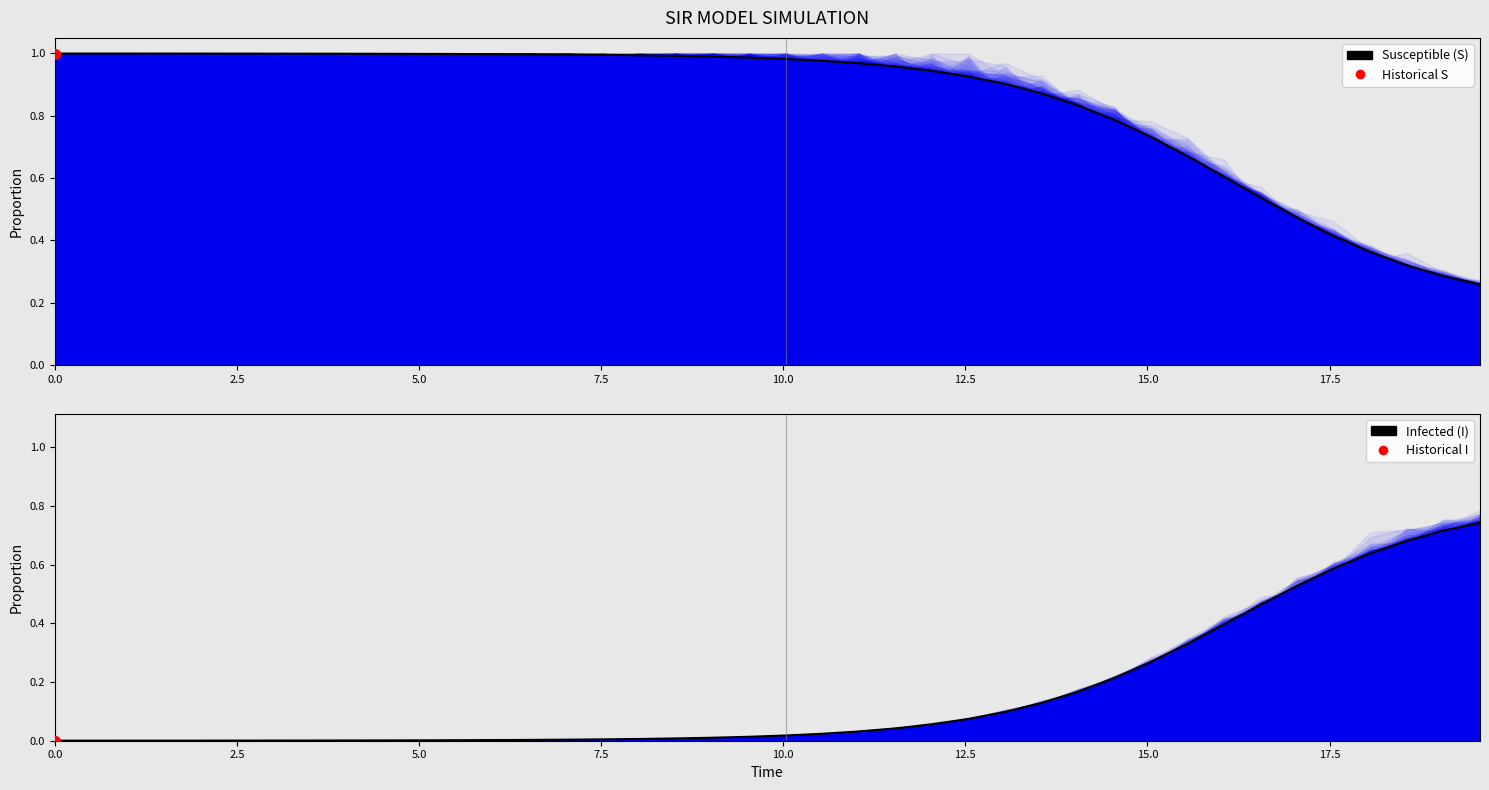

Is the value of Susceptible (S) at 18 greater than the value of Infected (I) at 38?

Yes